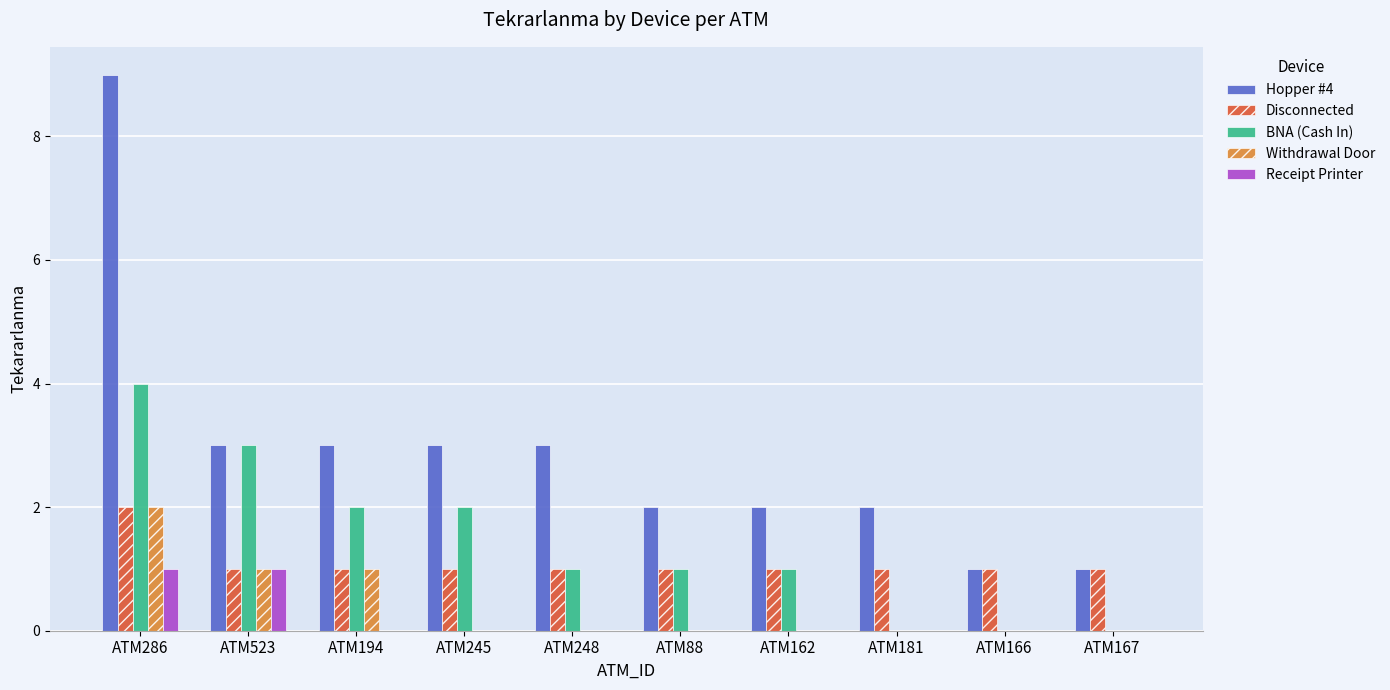

At which category does the chart reach its peak across all series?

ATM286